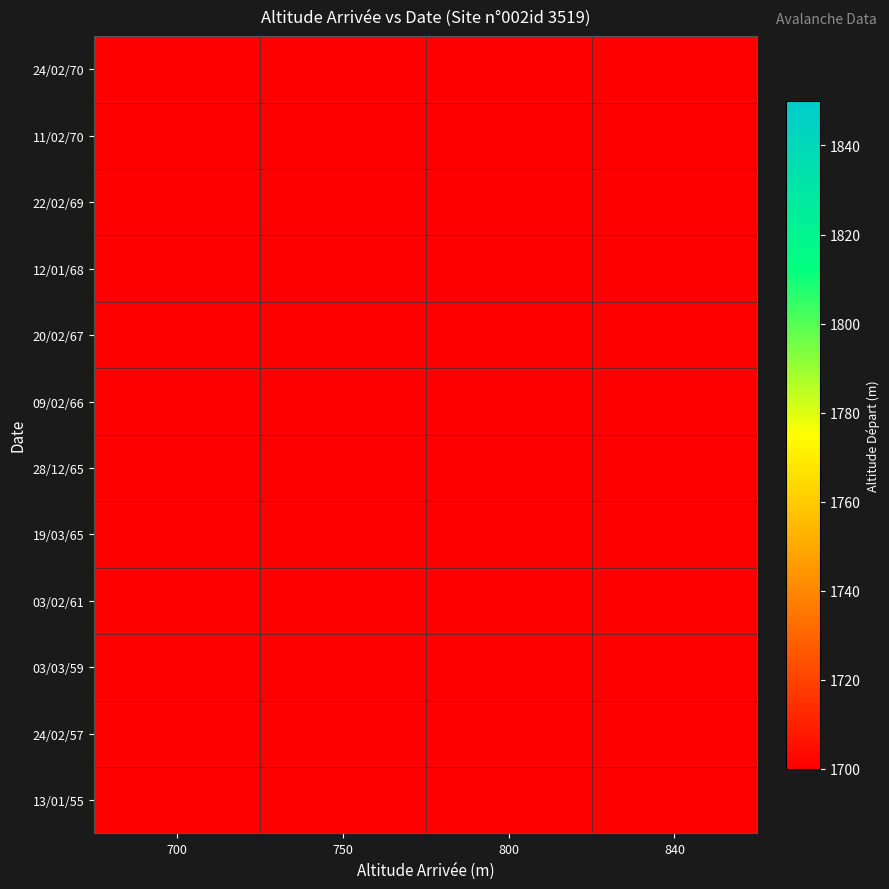

Which series has the largest range (max minus min)?

24/02/70